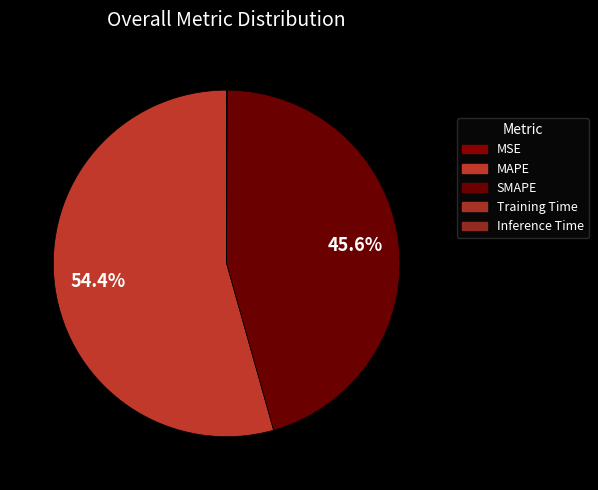

To the nearest percent, what is the average slice percentage?

20%